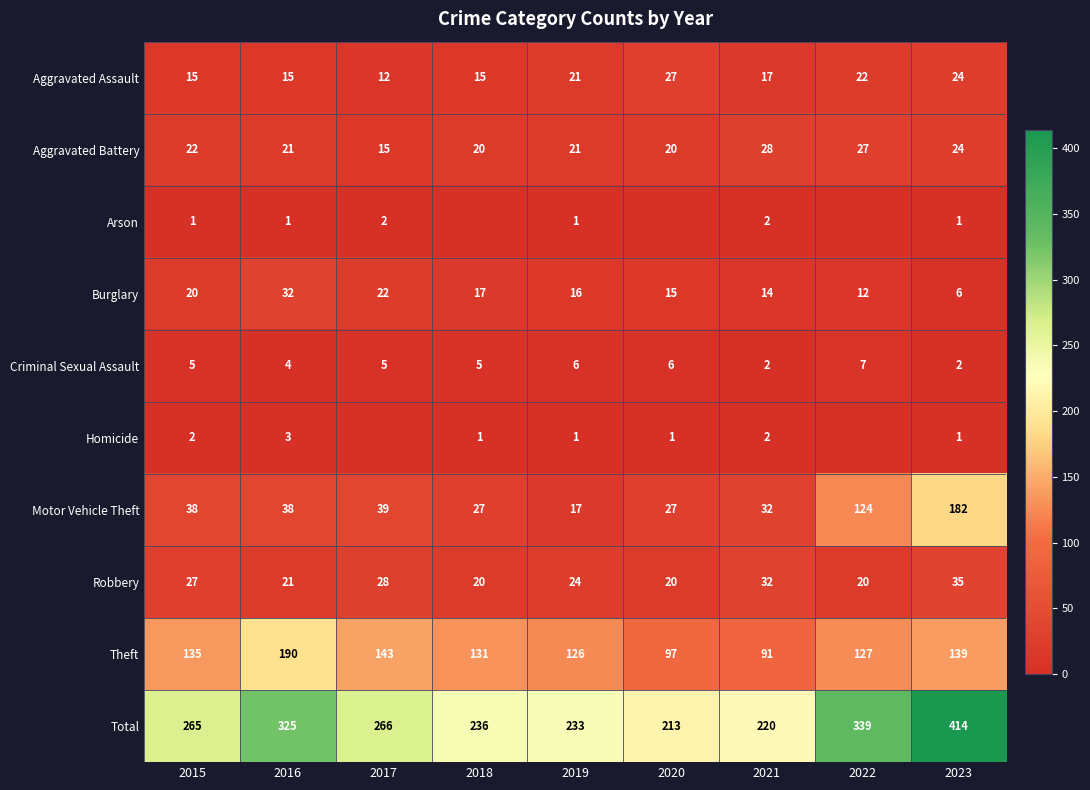

Which label corresponds to the smallest value in the chart?

2018